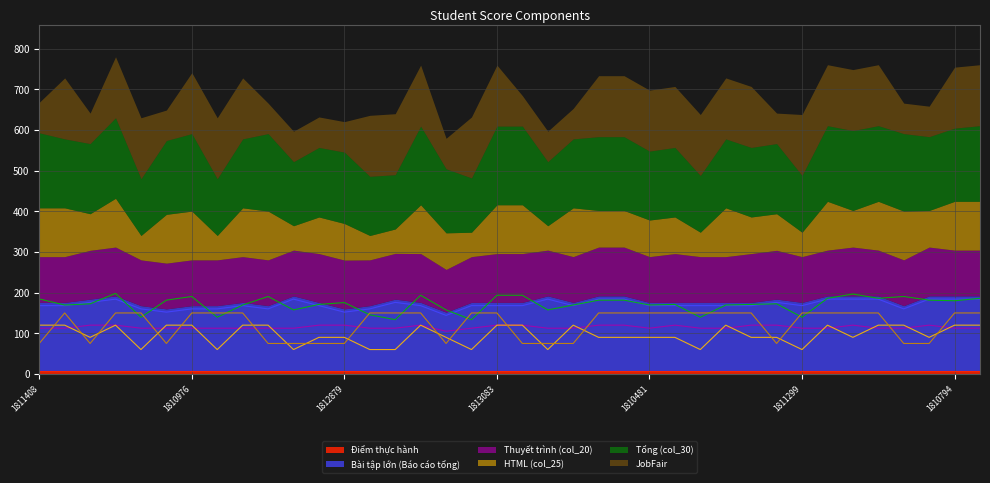

At which category is the sum across all series the highest?

1810912